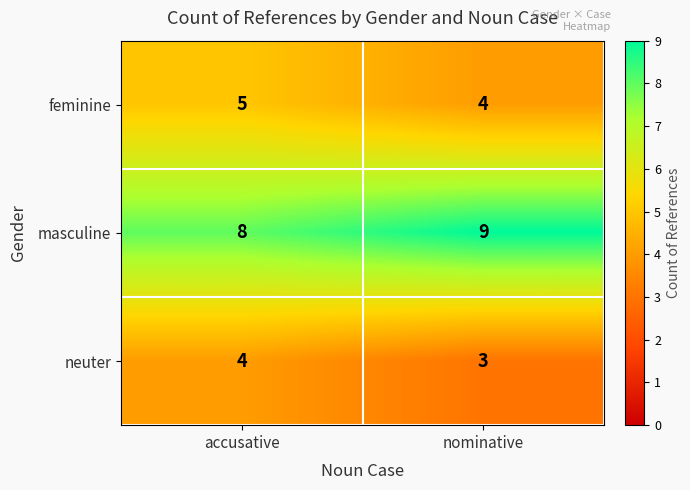

At accusative, list the series in order from largest to smallest.

masculine, feminine, neuter